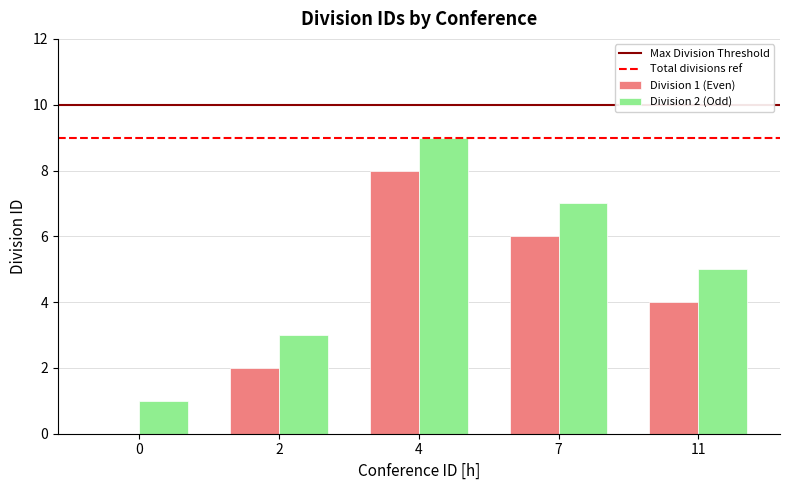

Which category has the highest value across all series?

4